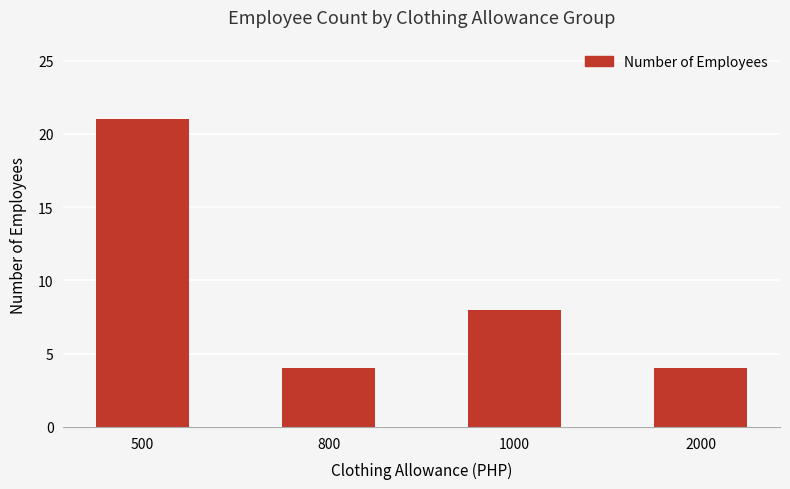

Reading left to right, transcribe all the data shown in this chart.

21	4	8	4